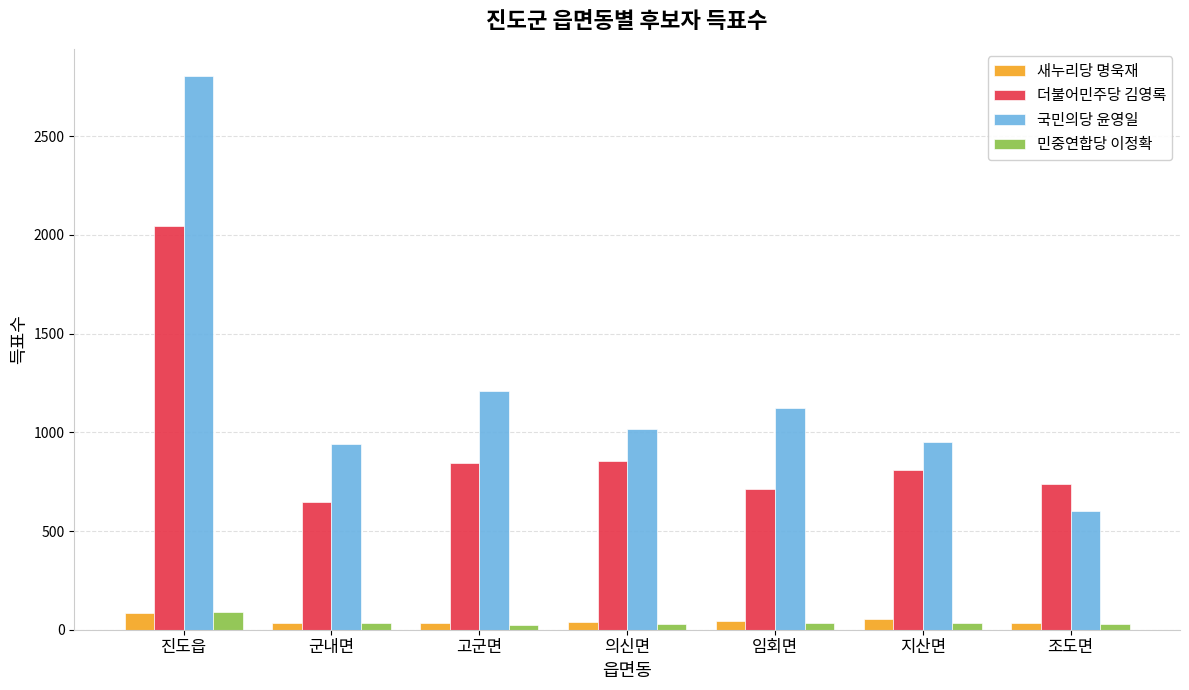

What is the average value of the 더불어민주당 김영록 series?

951